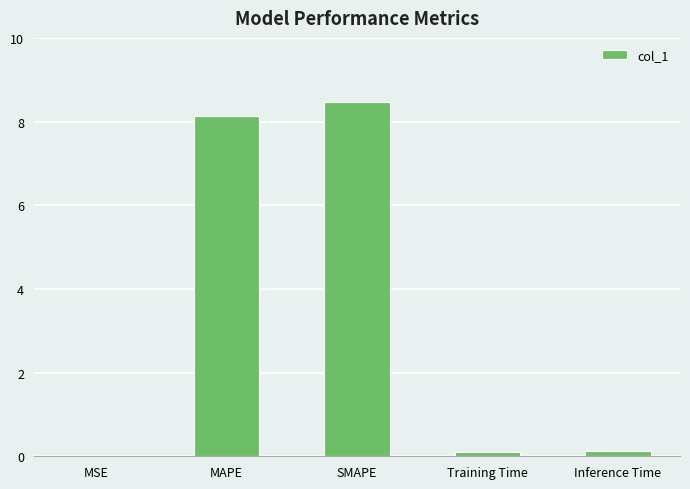

At which category does the chart reach its peak across all series?

SMAPE